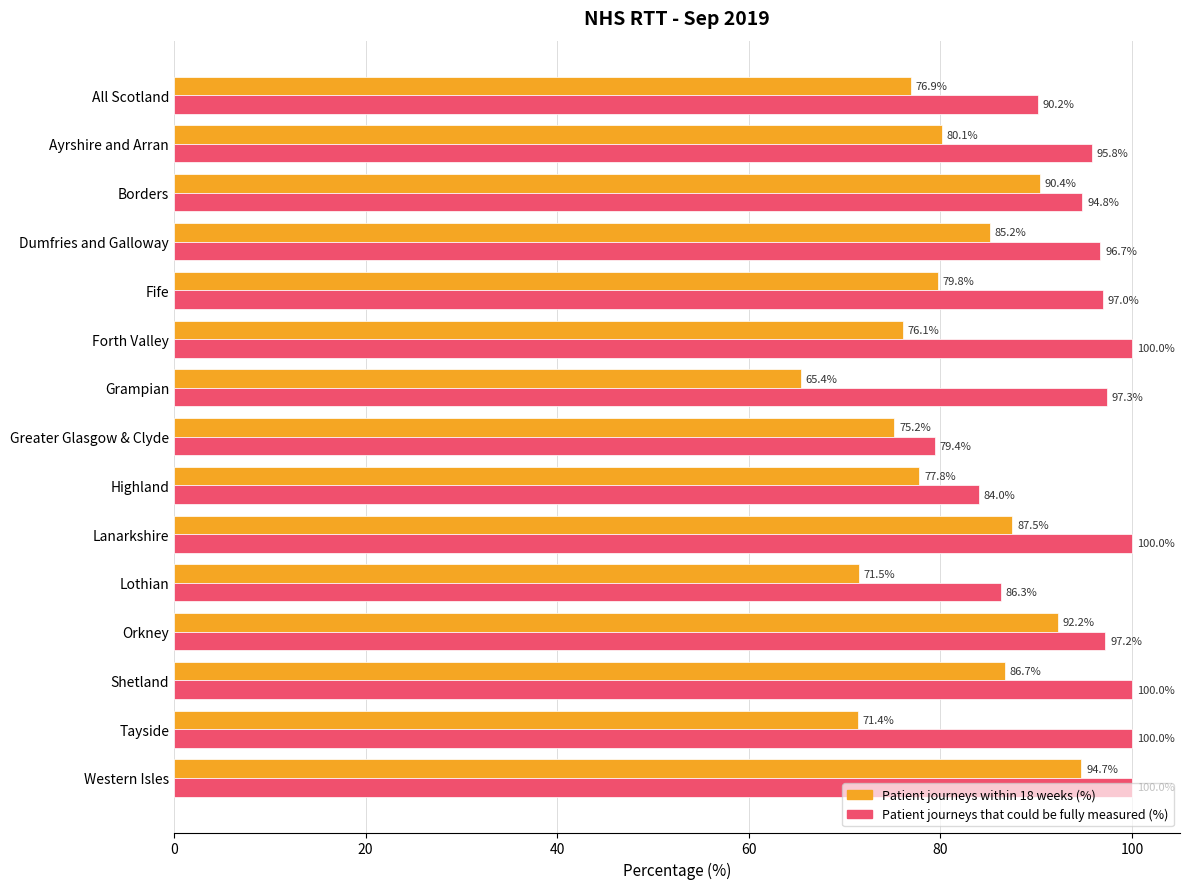

Which series has the largest total across all categories?

Patient journeys that could be fully measured (%)